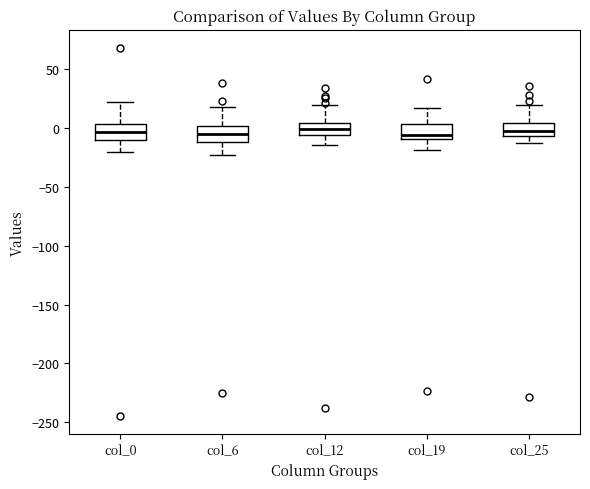

Where is the upper edge of the box for col_19 on the y-axis? The values are not printed on the chart, so give them approximately, as read against the axis.

5